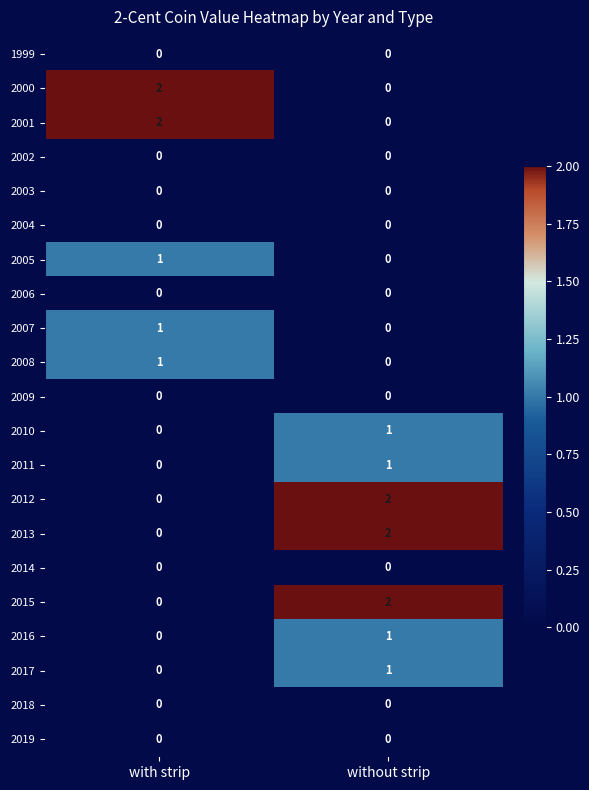

What is the total value across all series at with strip?

7